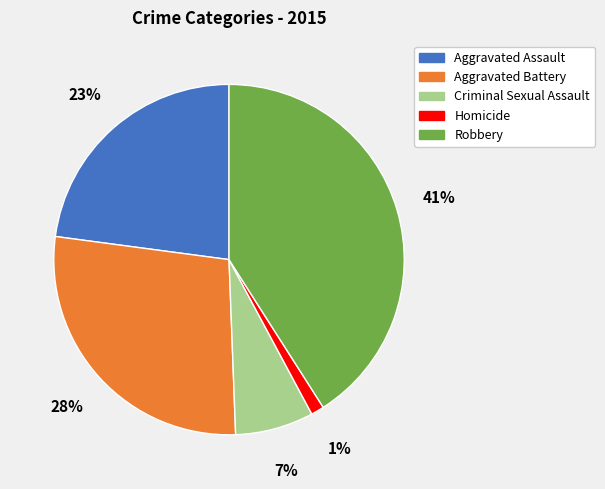

Which category has the smallest portion of the pie?

Homicide